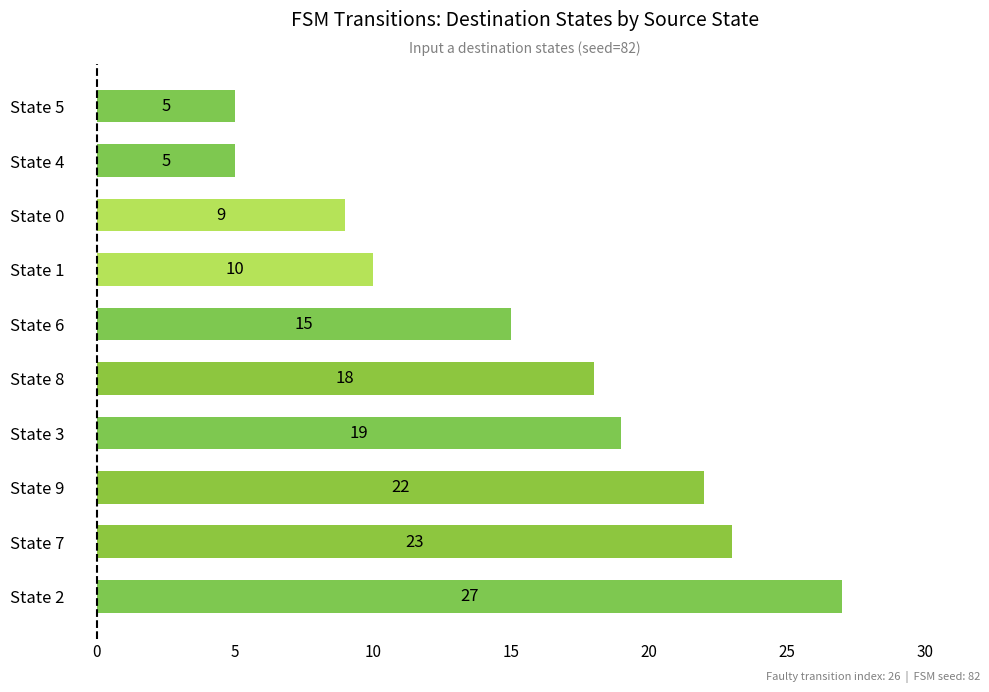

What is the ratio of the value at State 1 to the value at State 9?

0.5